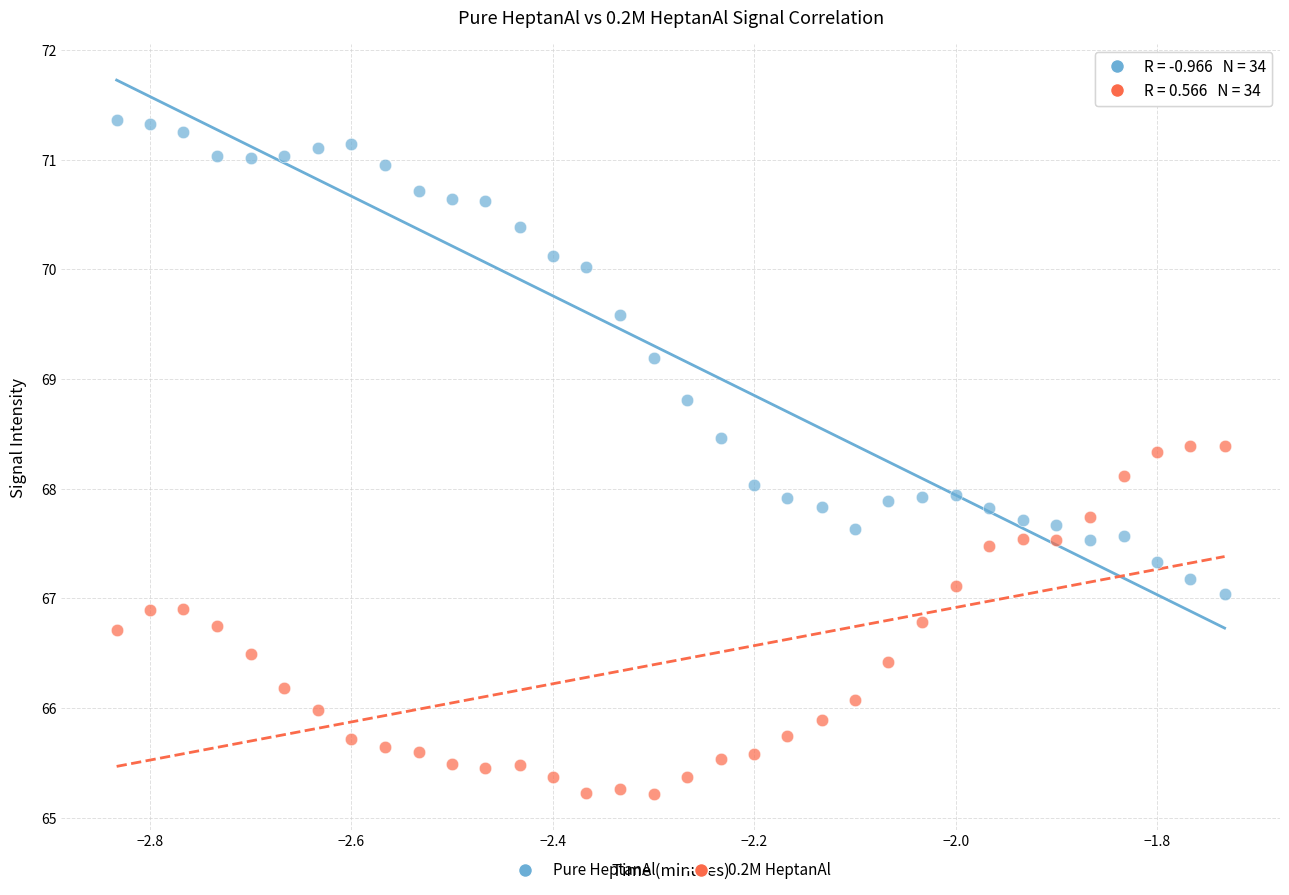

Across all data points, what is the range of Y values (max minus min)?

6.1